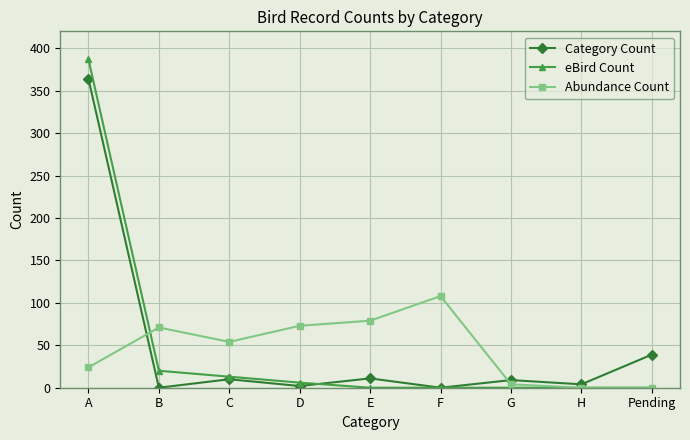

Is the value of Abundance Count at H greater than the value of Category Count at G?

No